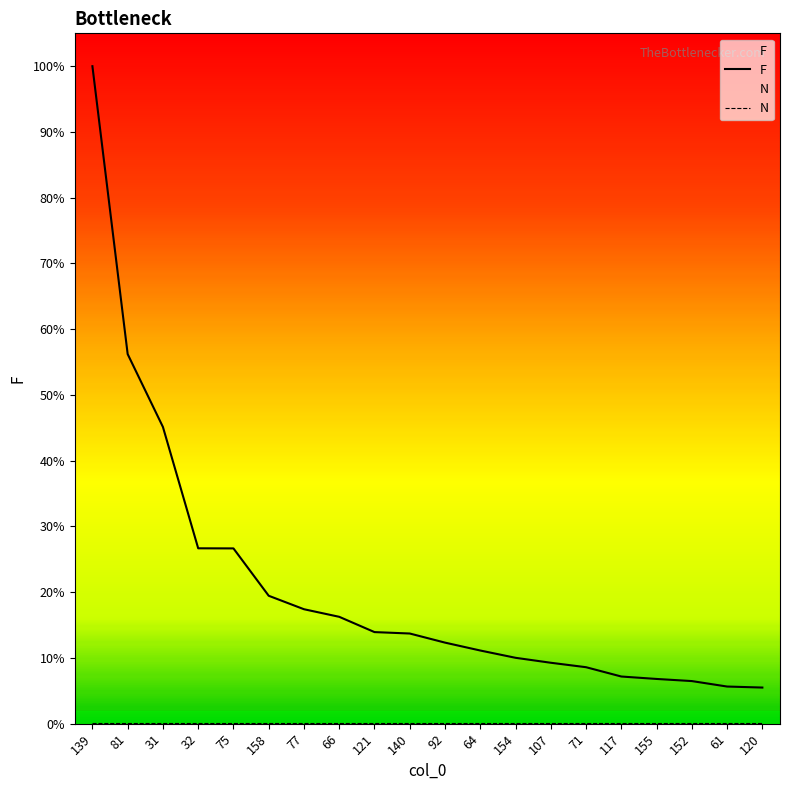

Which category has the highest value across all series?

139